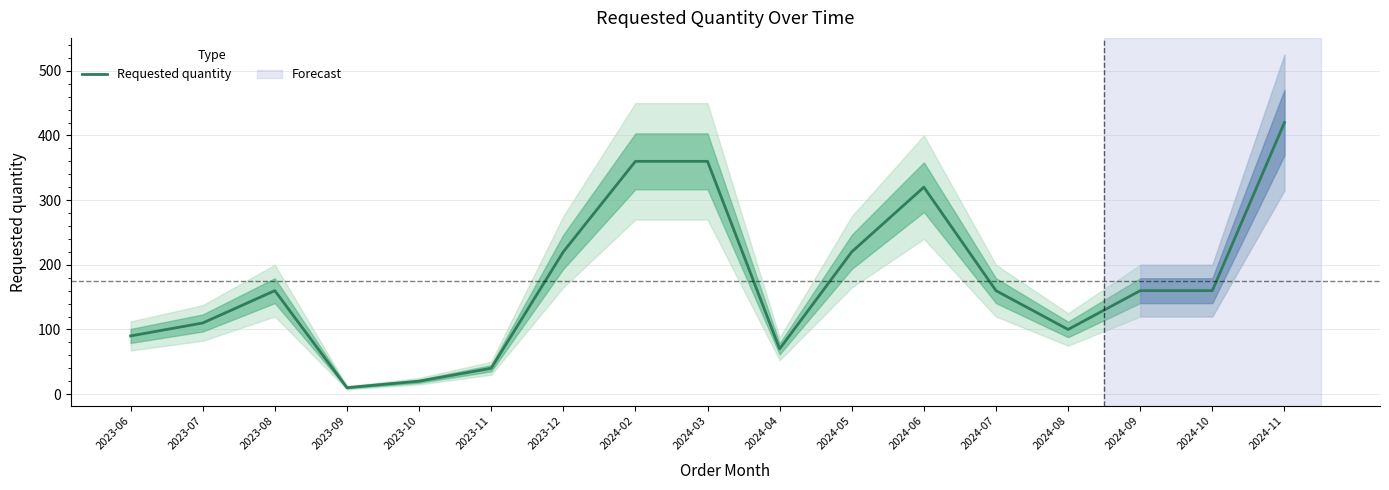

What is the average value?

175